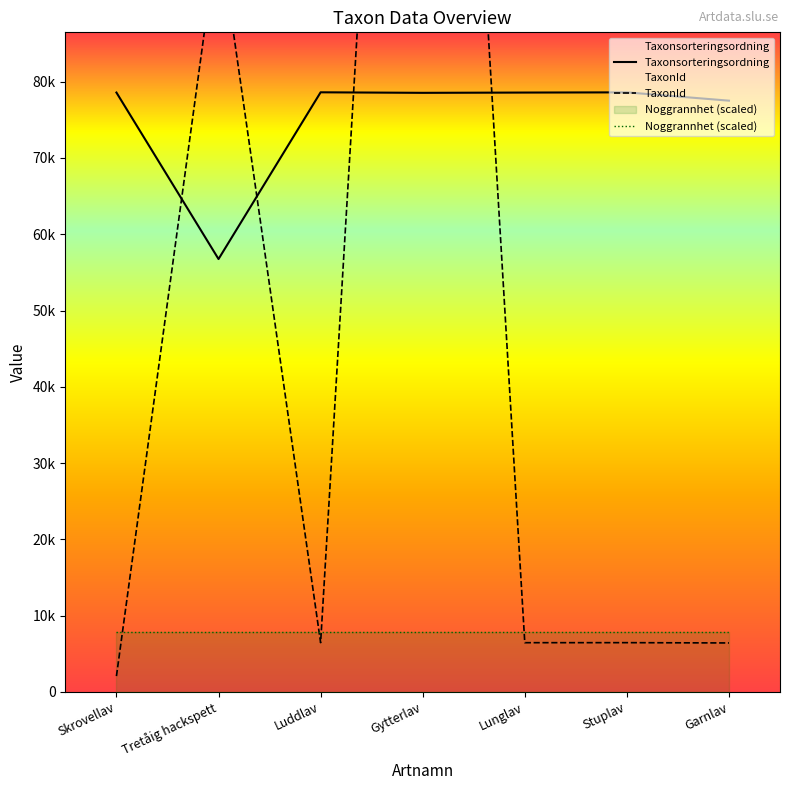

How many values in the Taxonsorteringsordning series exceed 78578?

3